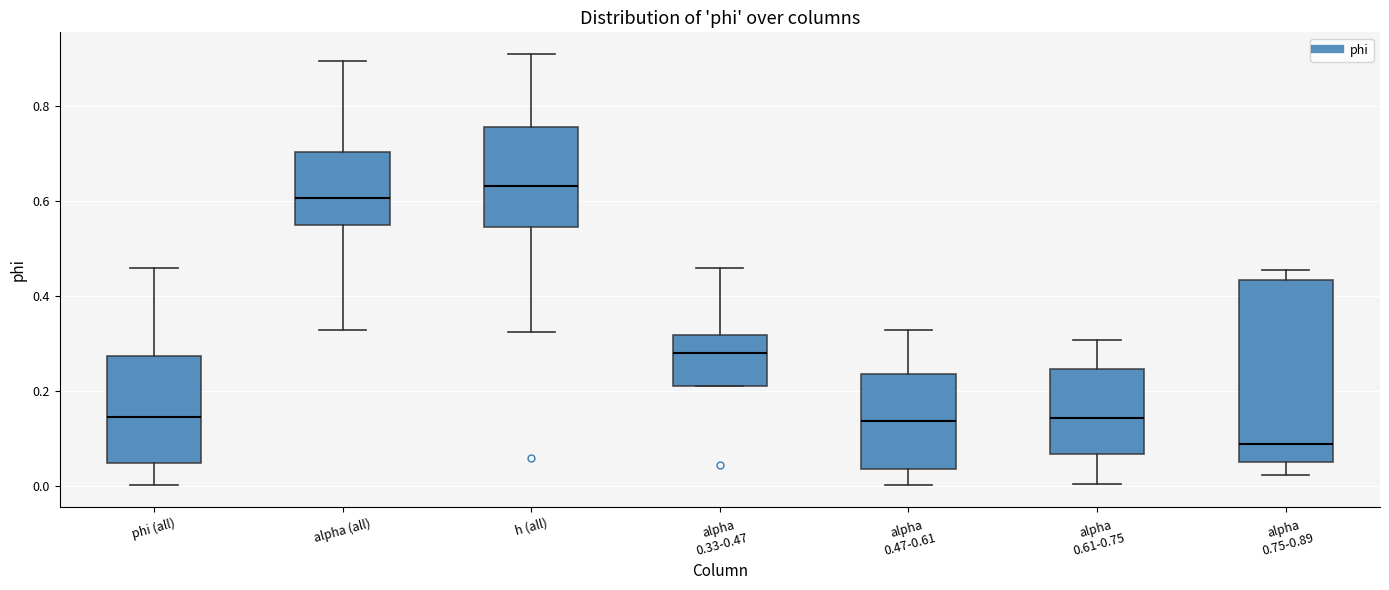

Reading left to right, read every box against the y-axis: the position of its median line, the range the box covers, and the ends of its whiskers. The values are not printed on the chart, so give them approximately, as read against the axis.

phi (all): median 0.14, box 0.06 to 0.28, whiskers 0.00 to 0.46
alpha (all): median 0.60, box 0.56 to 0.70, whiskers 0.32 to 0.90
h (all): median 0.64, box 0.54 to 0.76, whiskers 0.32 to 0.92
alpha 0.33-0.47: median 0.28, box 0.22 to 0.32, whiskers 0.22 to 0.46
alpha 0.47-0.61: median 0.14, box 0.04 to 0.24, whiskers 0.00 to 0.32
alpha 0.61-0.75: median 0.14, box 0.06 to 0.24, whiskers 0.00 to 0.30
alpha 0.75-0.89: median 0.10, box 0.06 to 0.44, whiskers 0.02 to 0.46